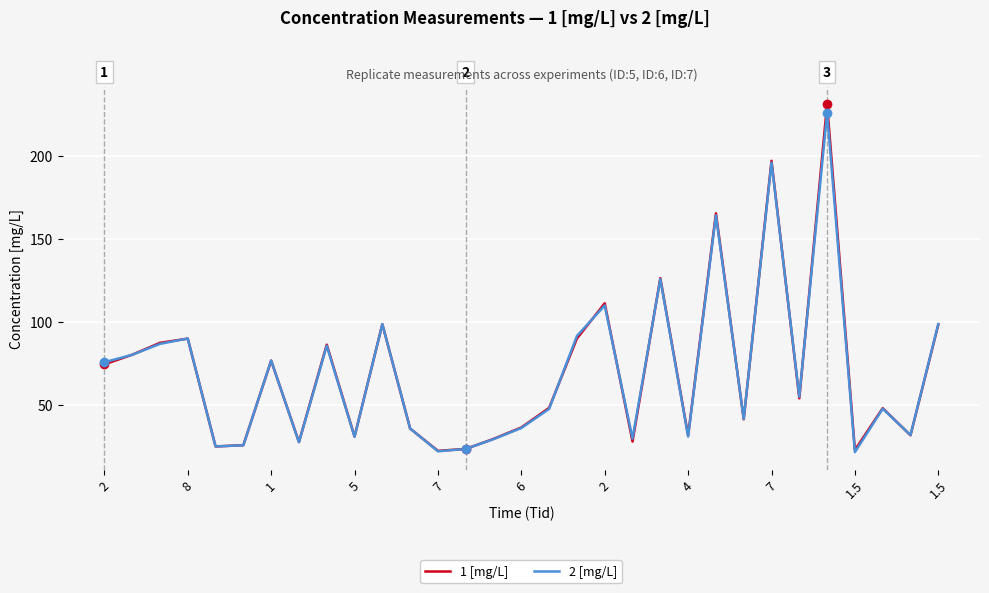

What is the highest value of the 2 [mg/L] series?

226.1